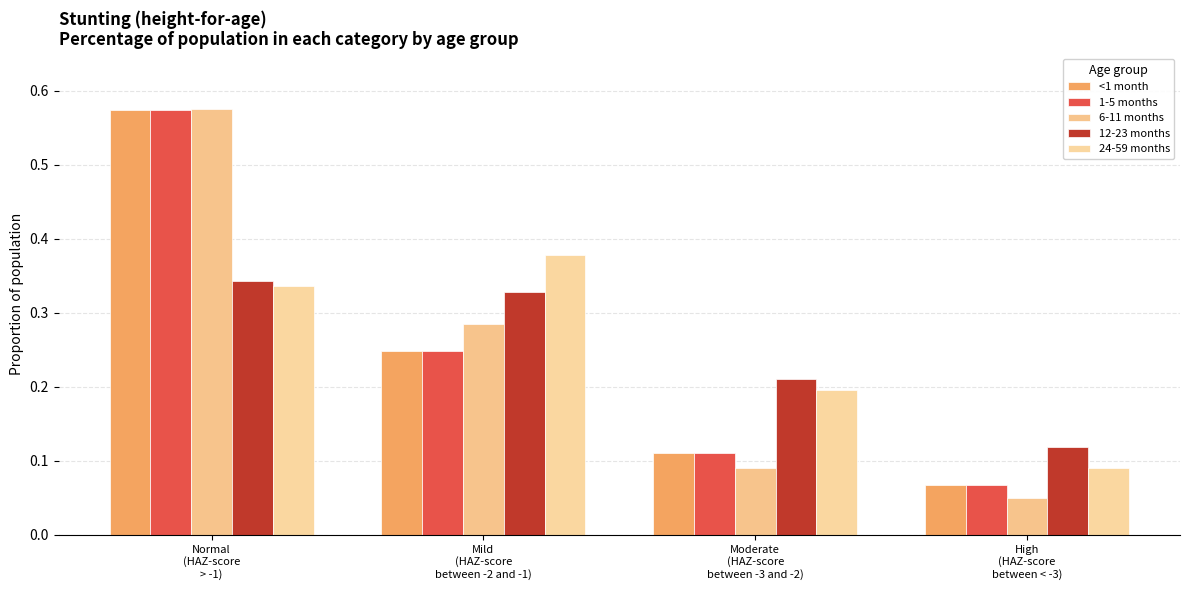

At which category is the sum across all series the highest?

Normal
(HAZ-score
> -1)